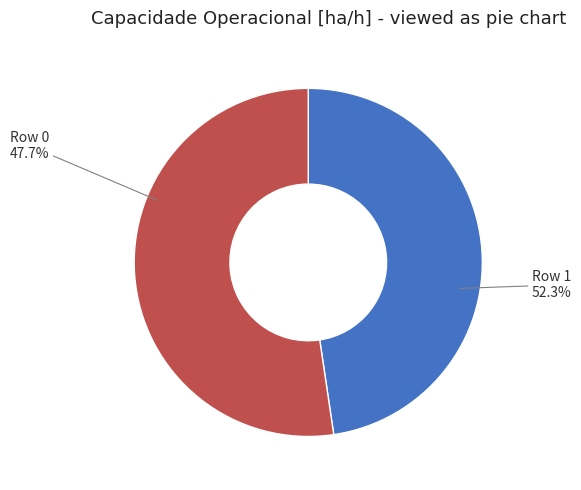

The Row 0 slice represents 36% of the pie. True or false?

False